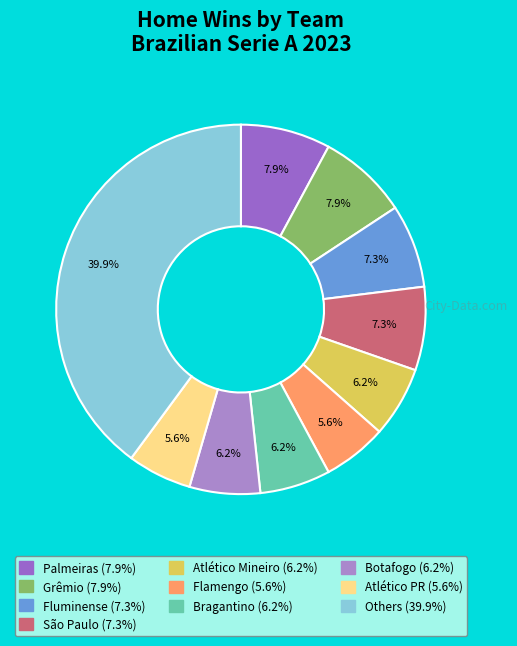

Is there a majority slice in this chart?

No